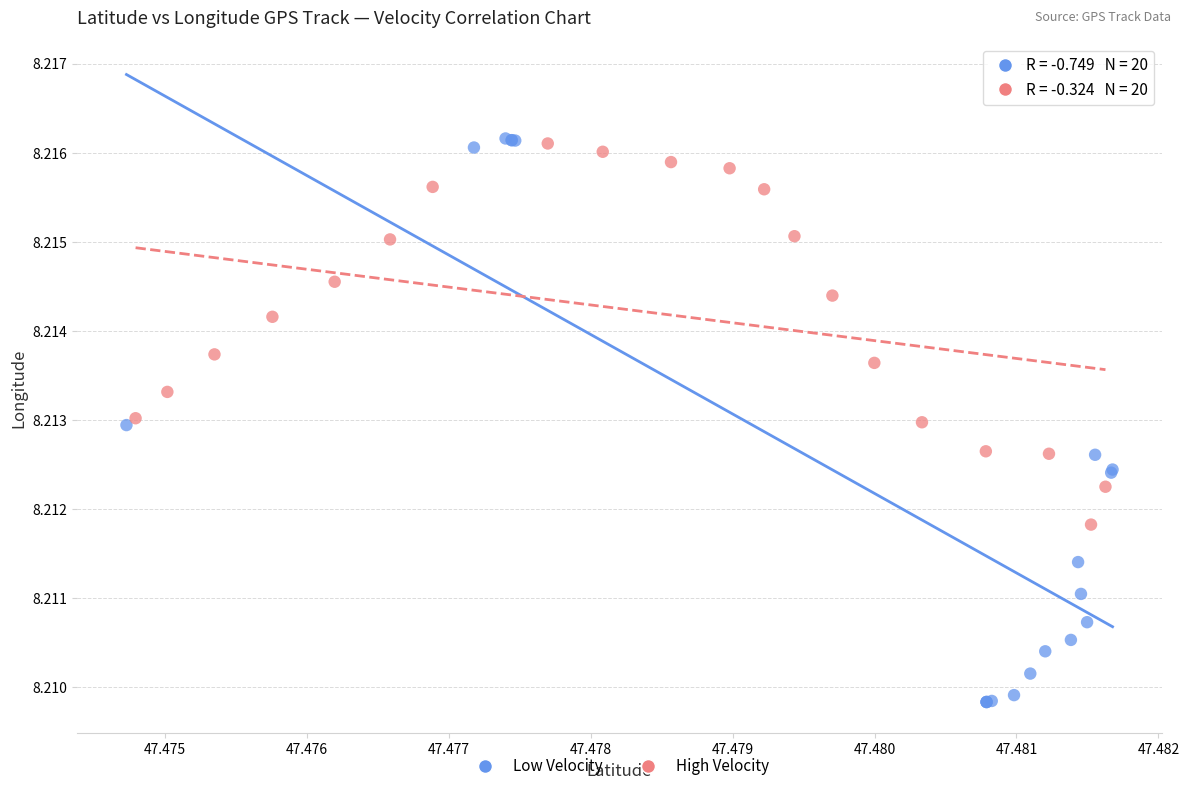

Which series has the largest Y range (max minus min)?

Low Velocity